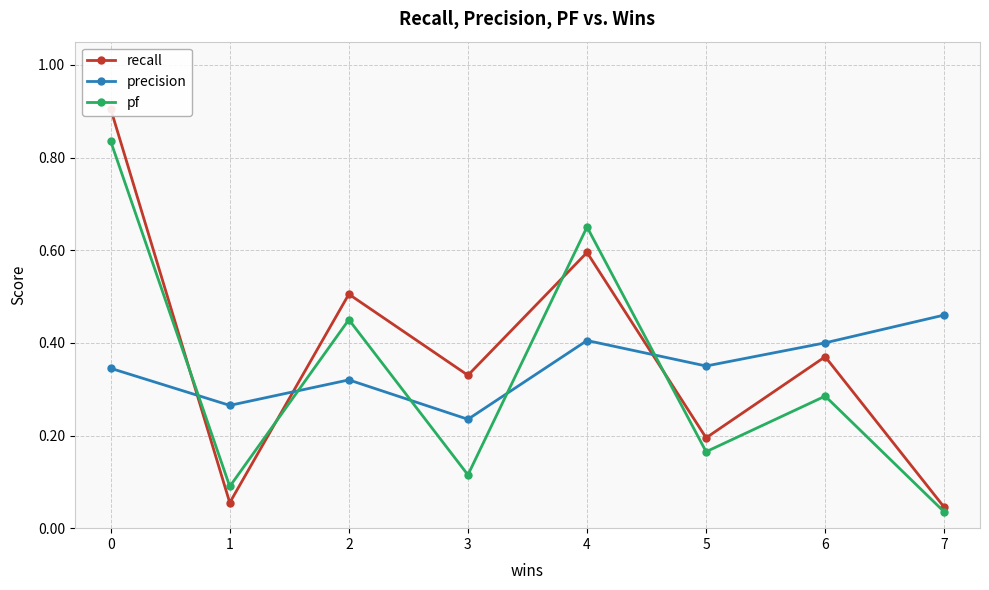

Reading right to left, what are all the values shown in this chart?

recall: 7=0.0	6=0.4	5=0.2	4=0.6	3=0.3	2=0.5	1=0.1	0=0.9
precision: 7=0.5	6=0.4	5=0.3	4=0.4	3=0.2	2=0.3	1=0.3	0=0.3
pf: 7=0.0	6=0.3	5=0.2	4=0.7	3=0.1	2=0.5	1=0.1	0=0.8